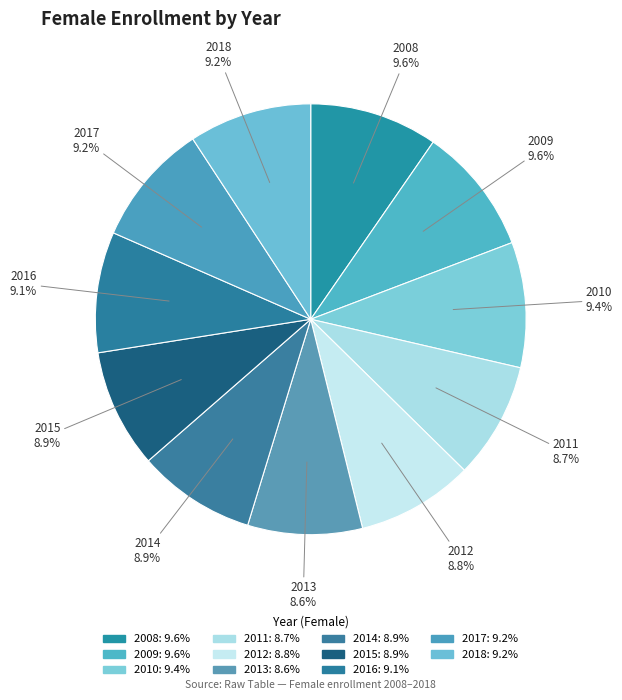

Is it true that 2018 is 19% of the pie?

False